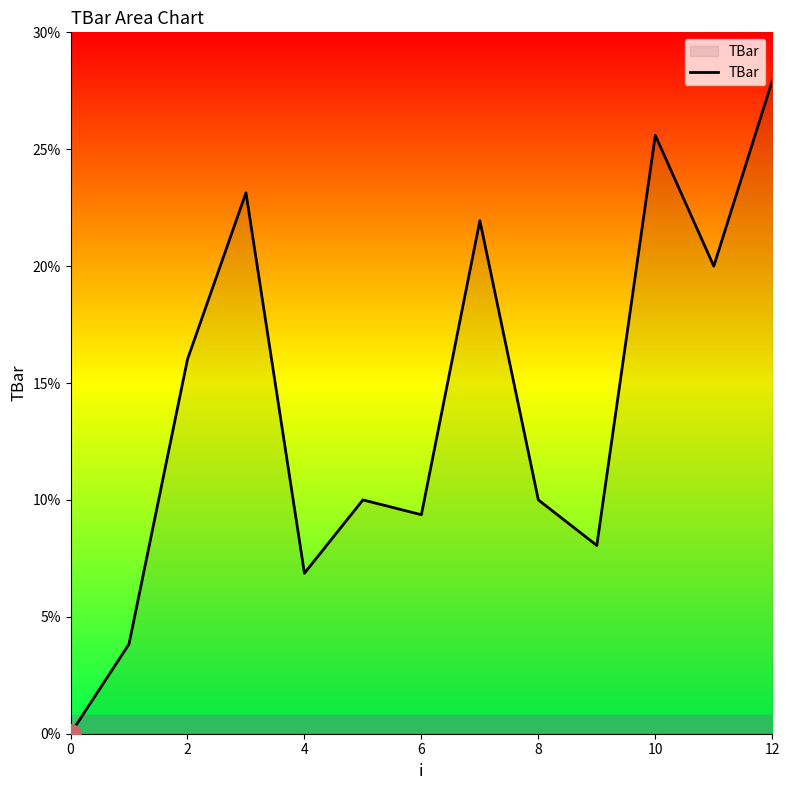

What is the difference between the maximum and minimum values?

27.9